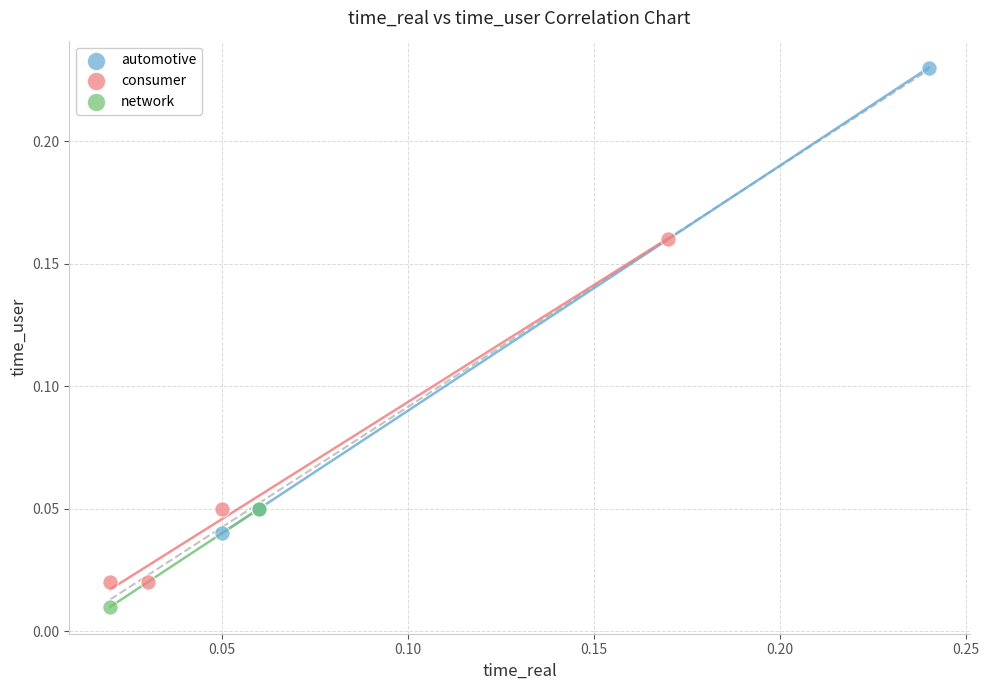

Which series contains the lowest Y value?

network